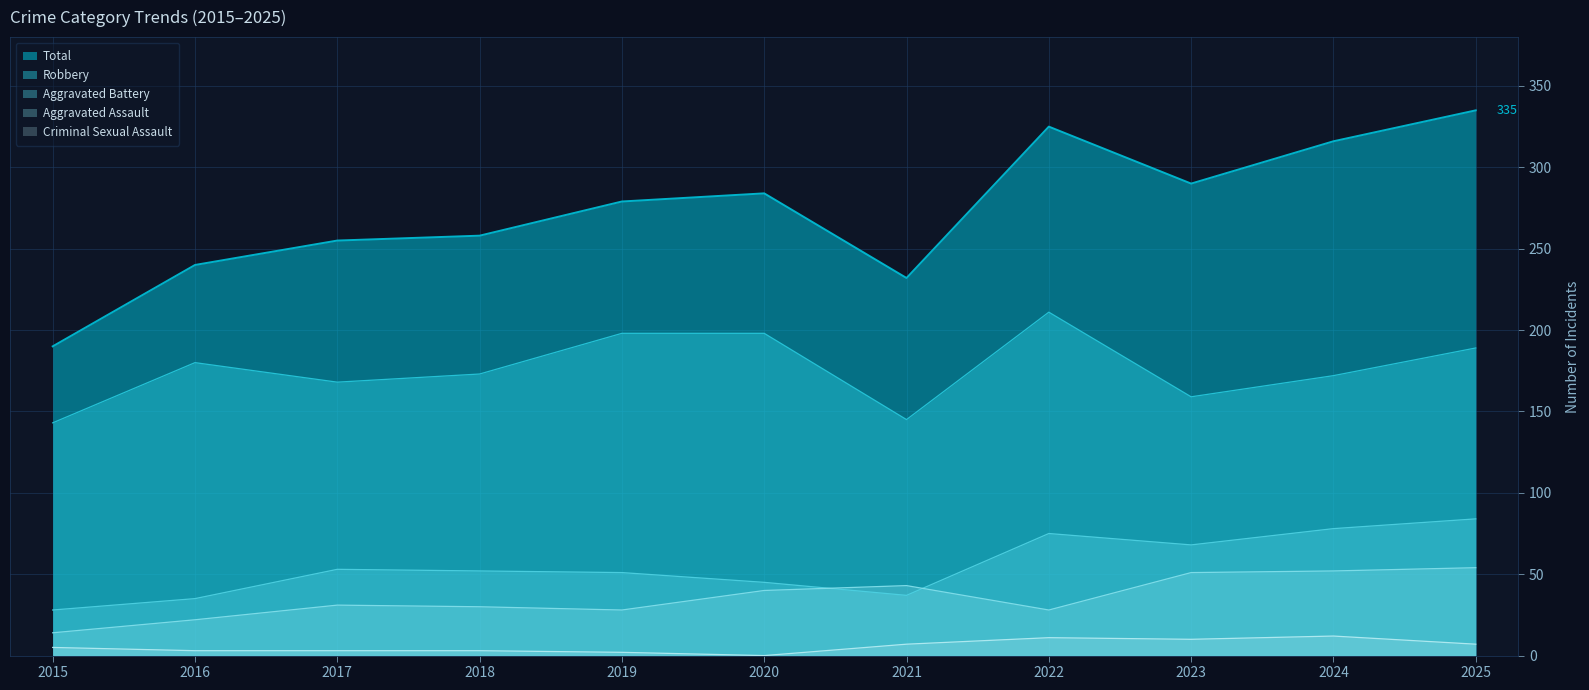

What is the sum of the Aggravated Battery values at 2025 and 2018?

136